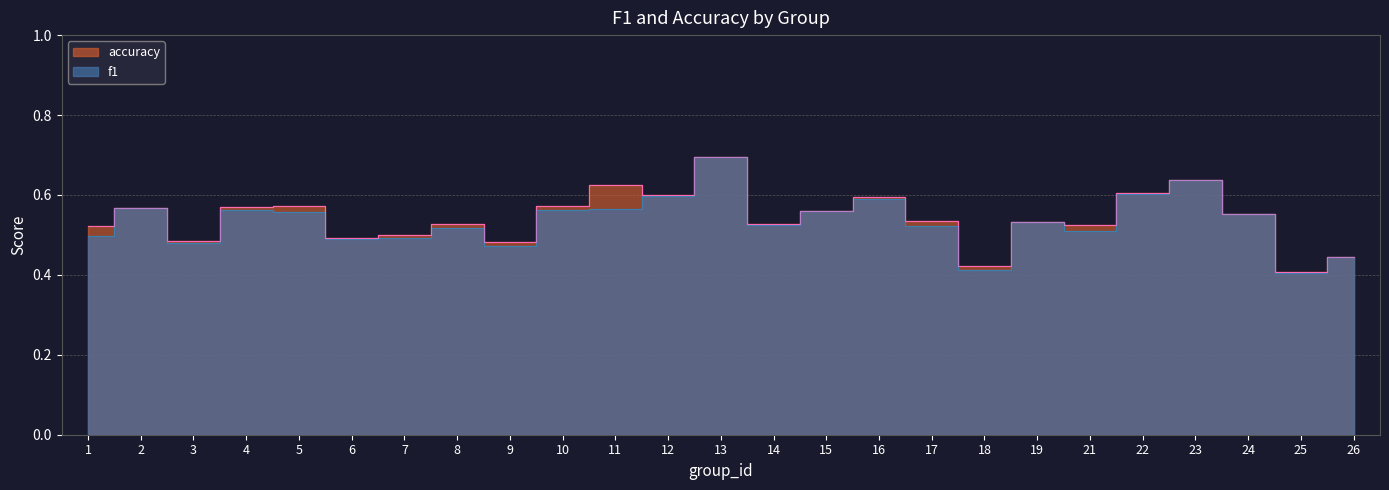

What are all the series names shown in the legend?

f1, accuracy